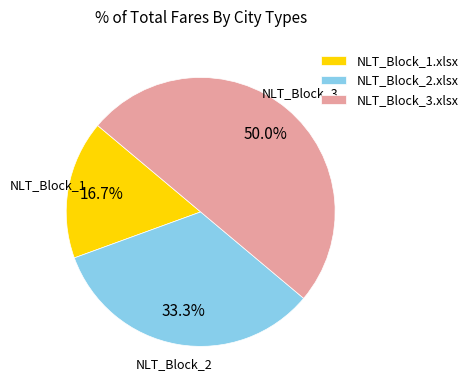

Is NLT_Block_2.xlsx the majority of the pie?

No